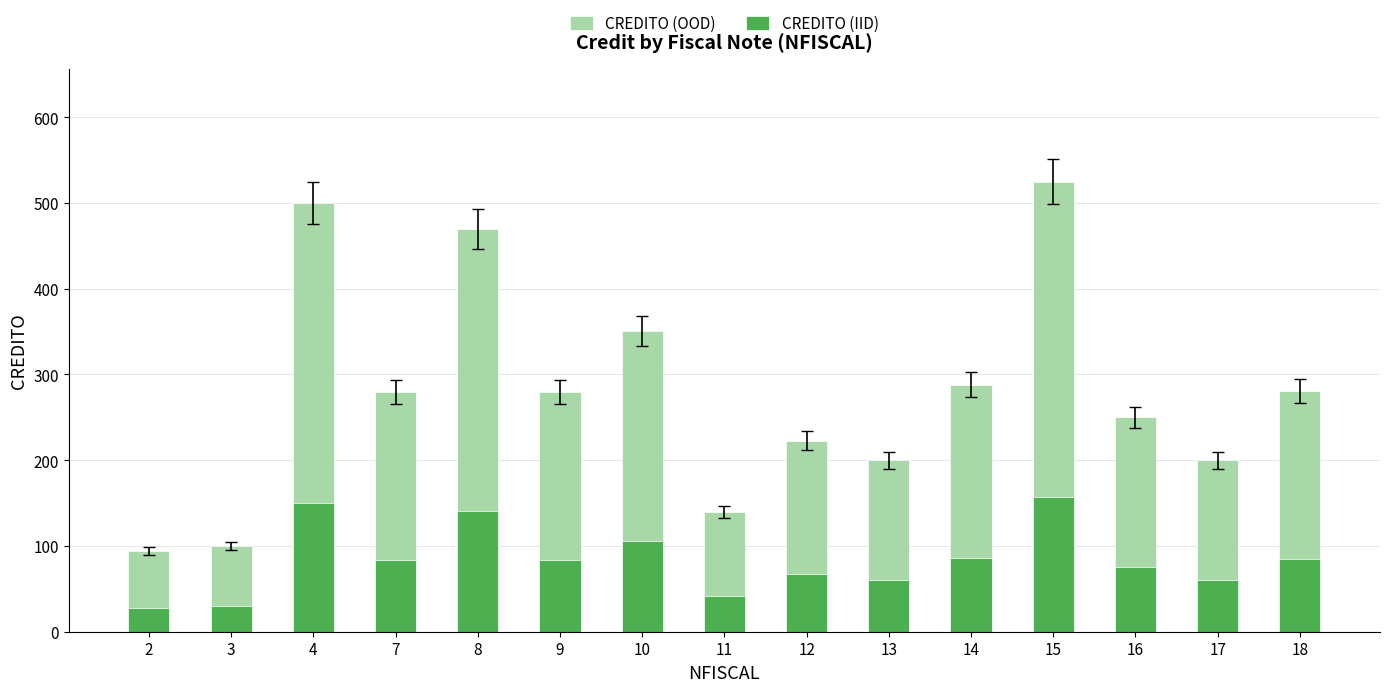

Reading left to right, transcribe all the data shown in this chart.

CREDITO (OOD): 2=94.0	3=99.9	4=500.0	7=280.0	8=470.0	9=280.0	10=351.0	11=140.0	12=223.0	13=200.0	14=288.0	15=525.0	16=250.0	17=200.0	18=281.0
CREDITO (IID): 2=28.2	3=30.0	4=150.0	7=84.0	8=141.0	9=84.0	10=105.3	11=42.0	12=66.9	13=60.0	14=86.4	15=157.5	16=75.0	17=60.0	18=84.3